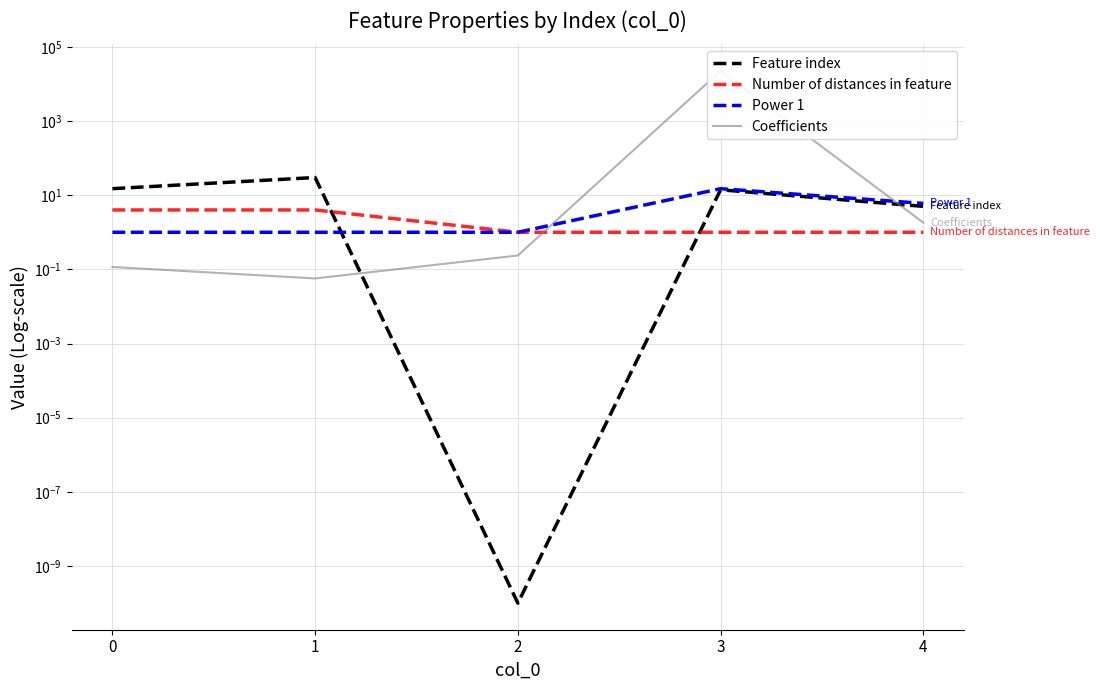

Which series has the largest range (max minus min)?

Coefficients